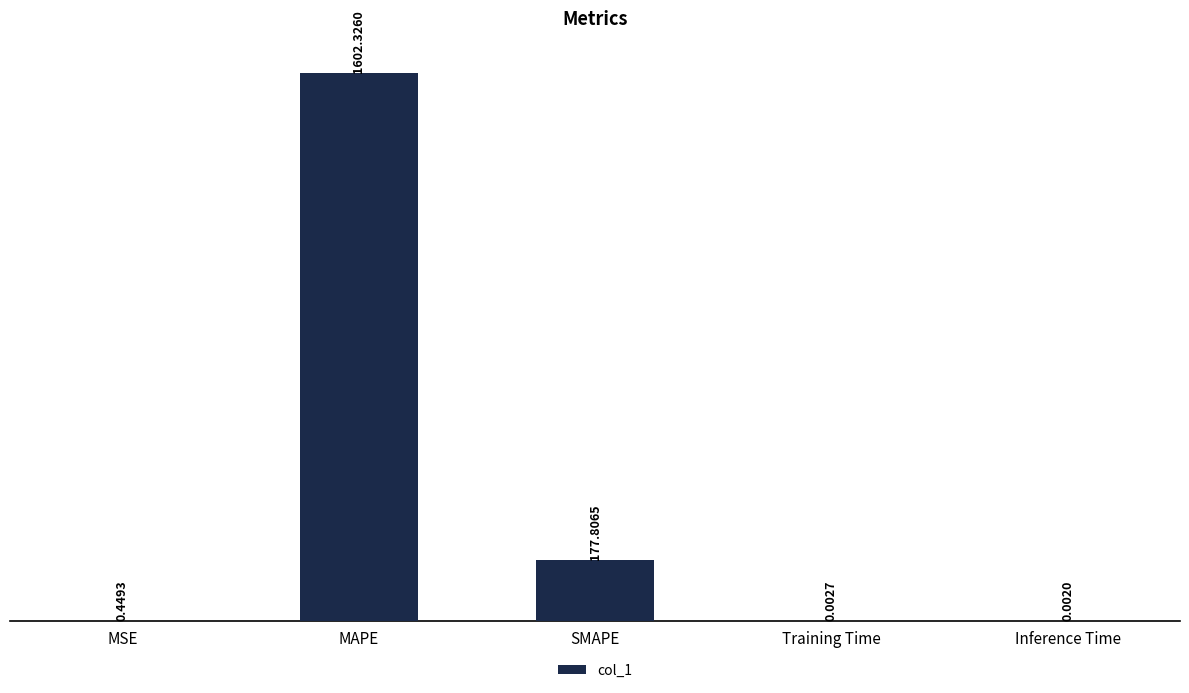

Which category has the highest value across all series?

MAPE